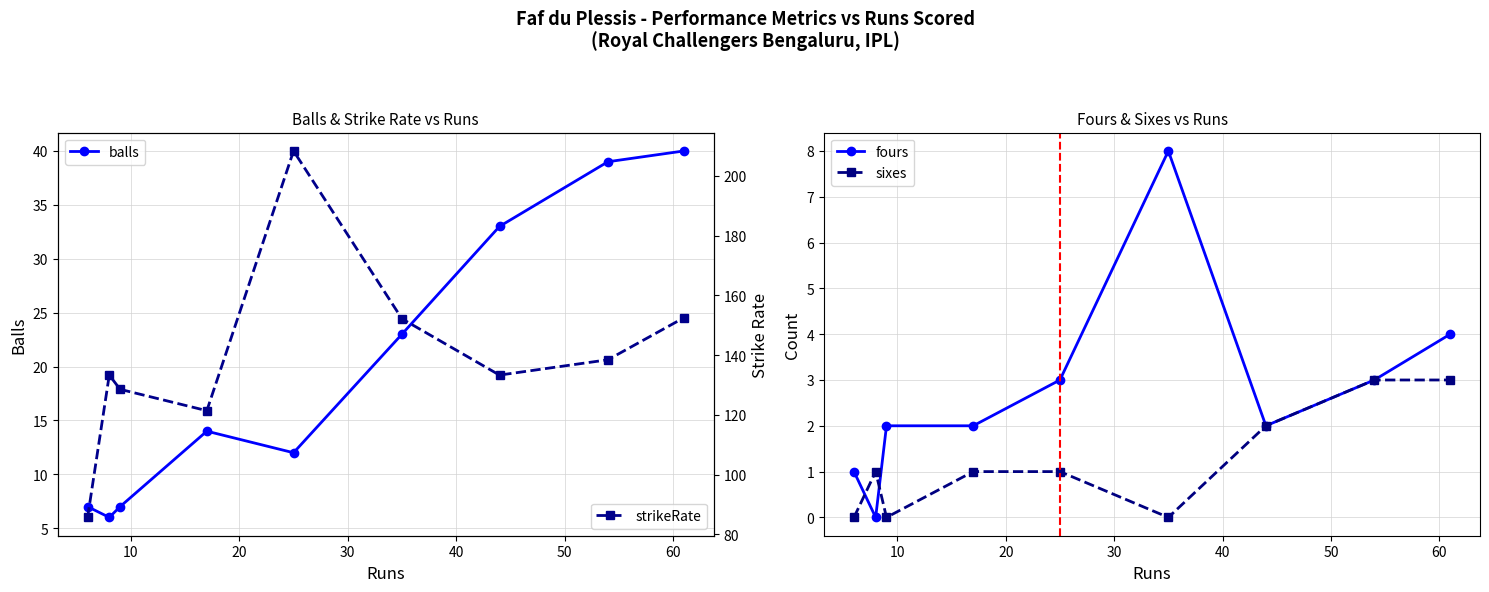

At how many categories does at least one series exceed 183?

1